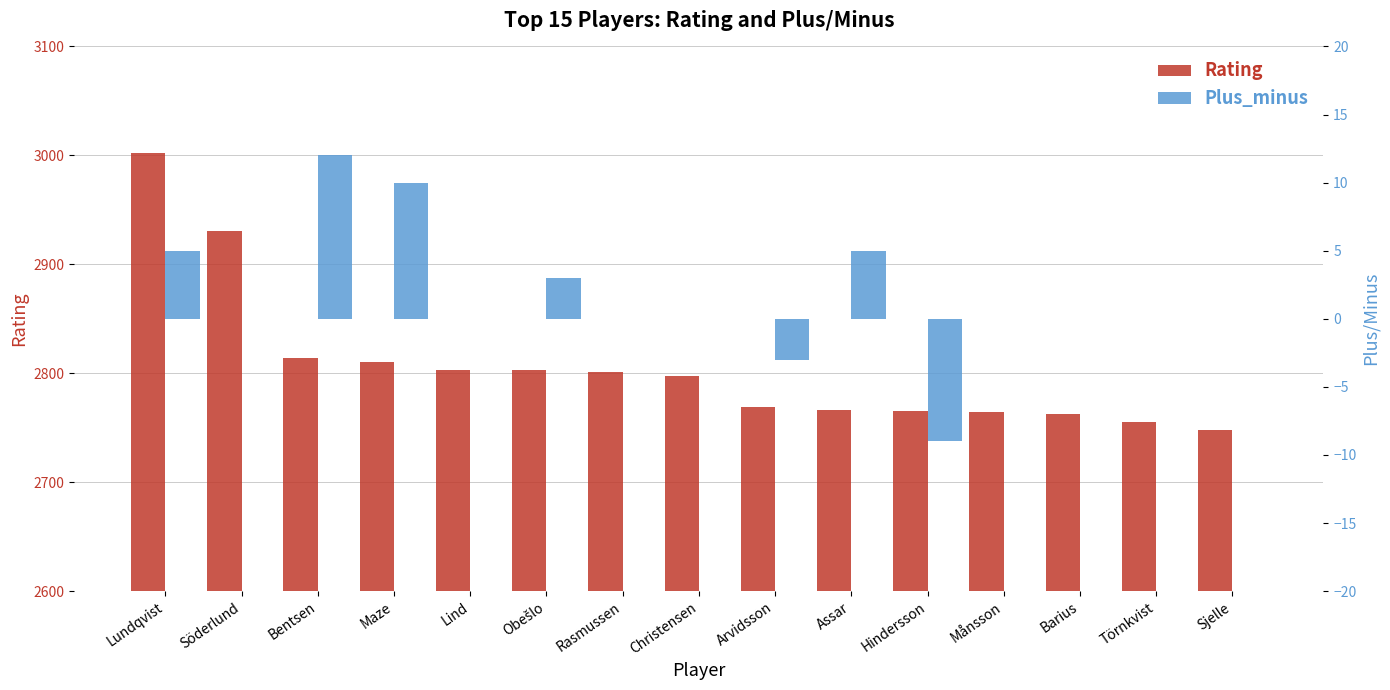

What is the label of the 13th bar from the right?

Bentsen